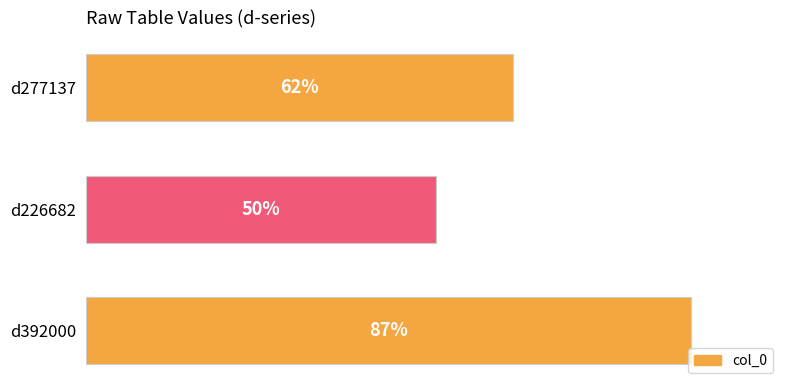

Count the values in the range 226682 to 392000.

3